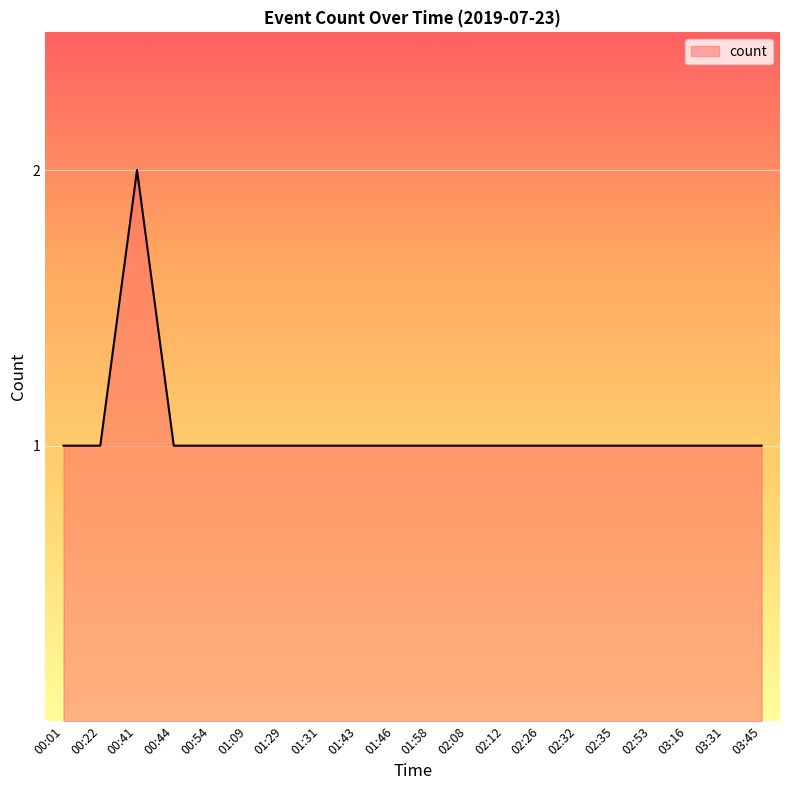

What is the sum of the values at 02:26 and 03:31?

2